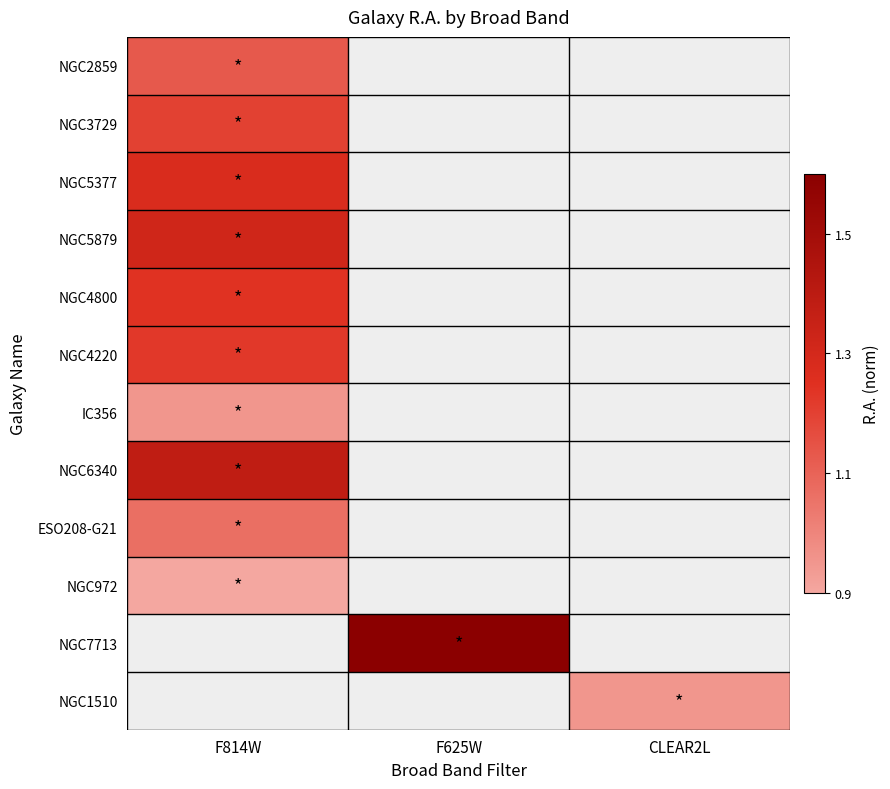

At which category does the chart reach its peak across all series?

F625W